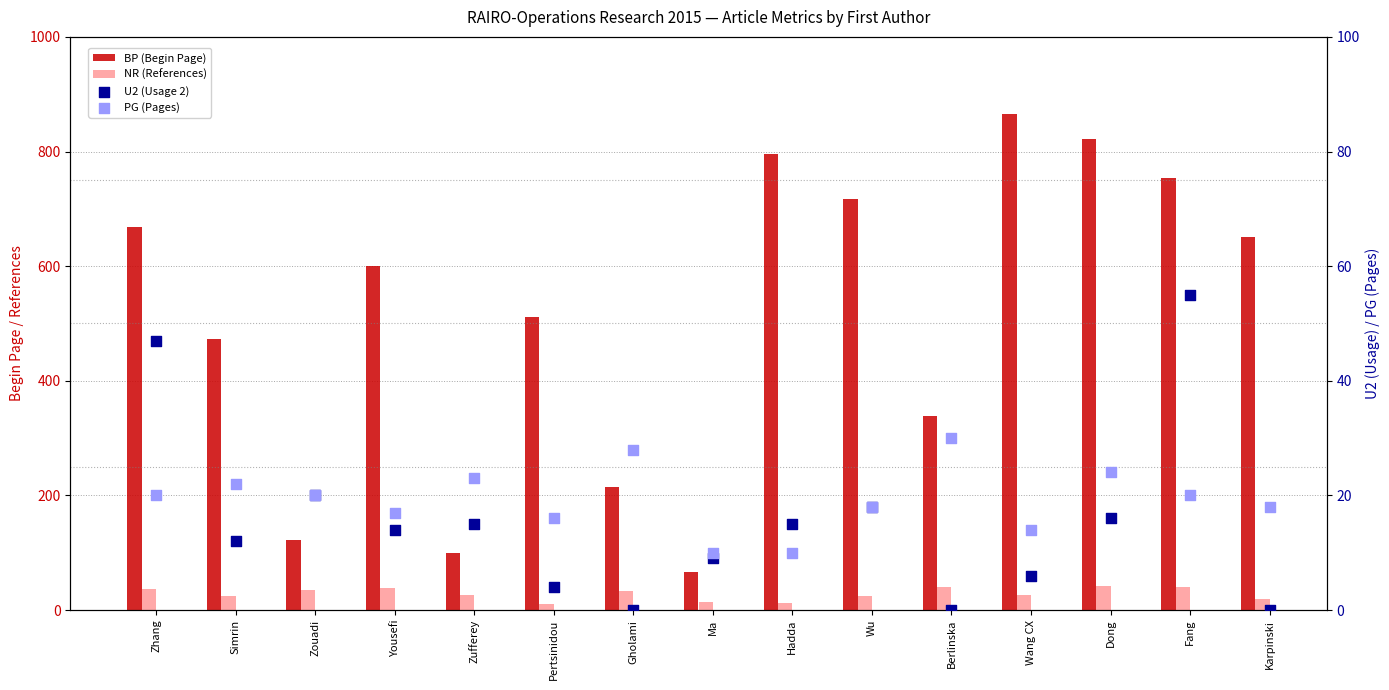

At how many categories does at least one series exceed 621?

7